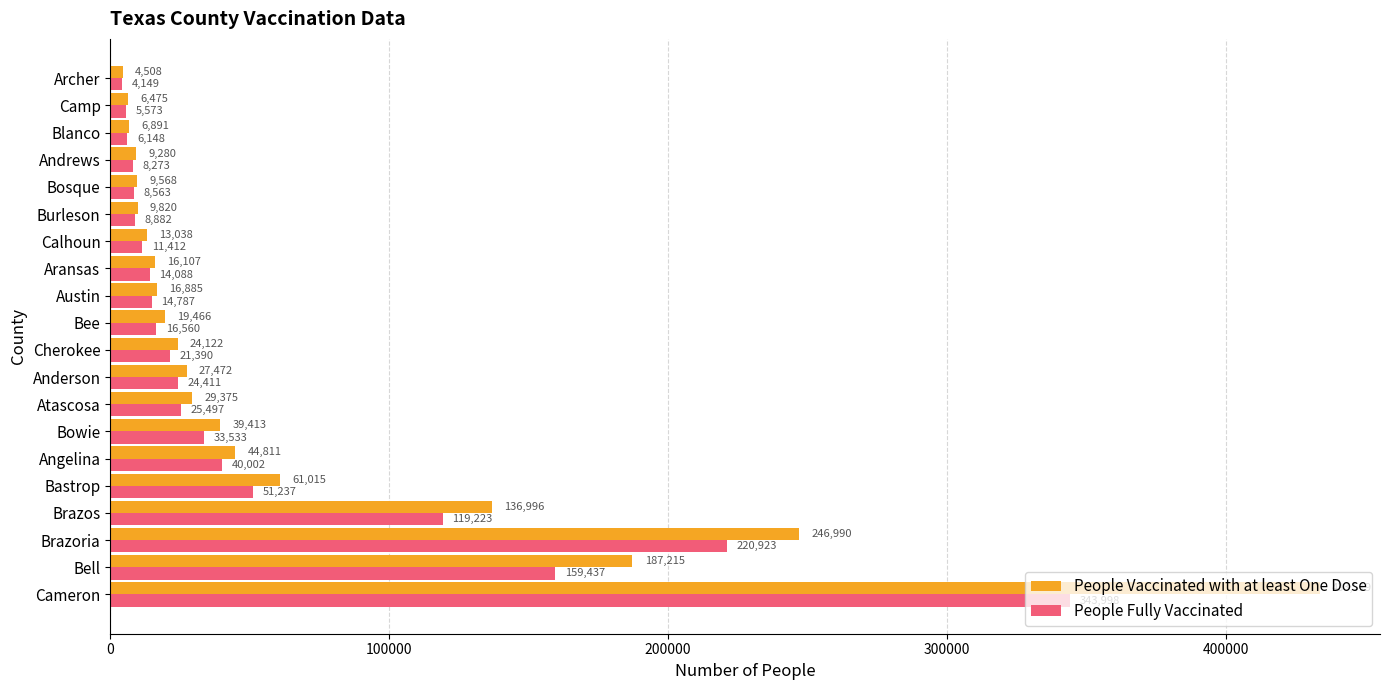

How many distinct data groups are displayed?

2